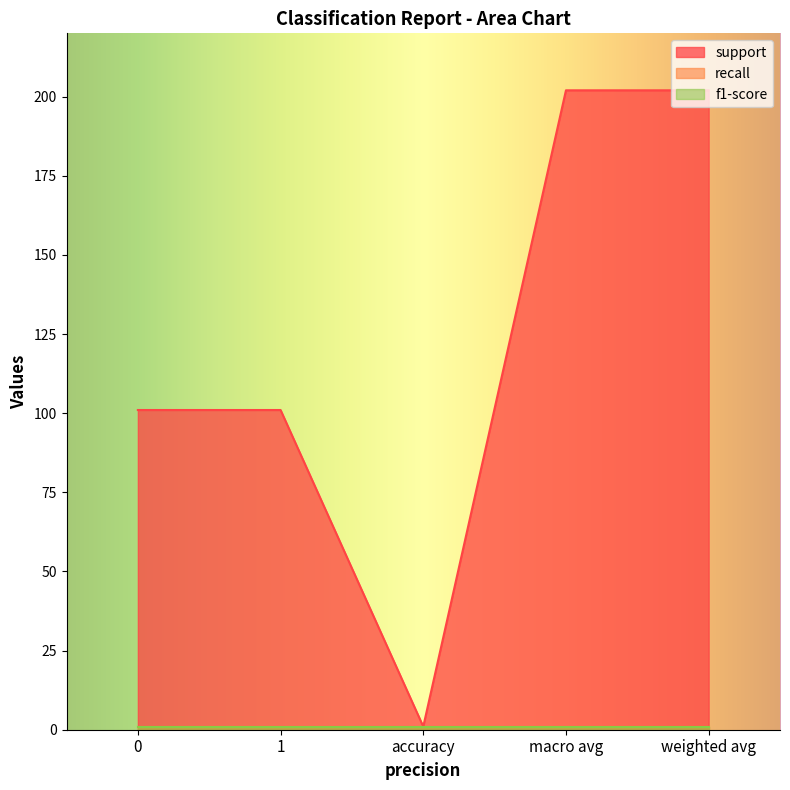

Rank the series by their maximum value, from highest to lowest.

support, recall, f1-score